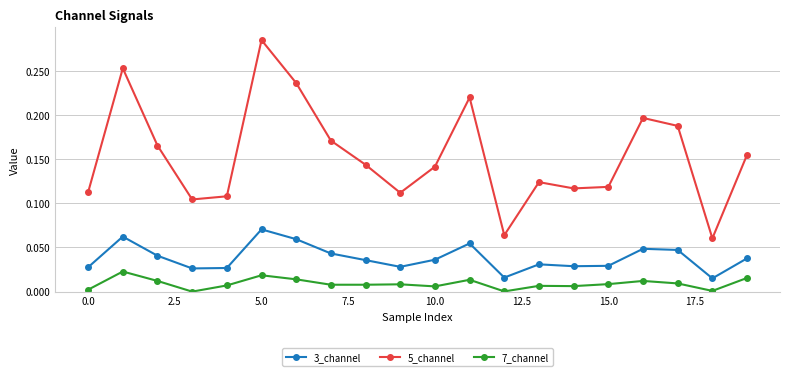

Rank the series by their average value, from highest to lowest.

5_channel, 3_channel, 7_channel